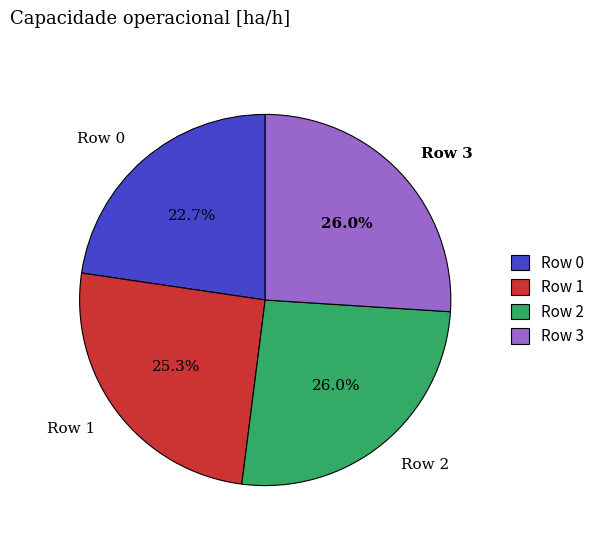

How many segments does this pie chart have?

4